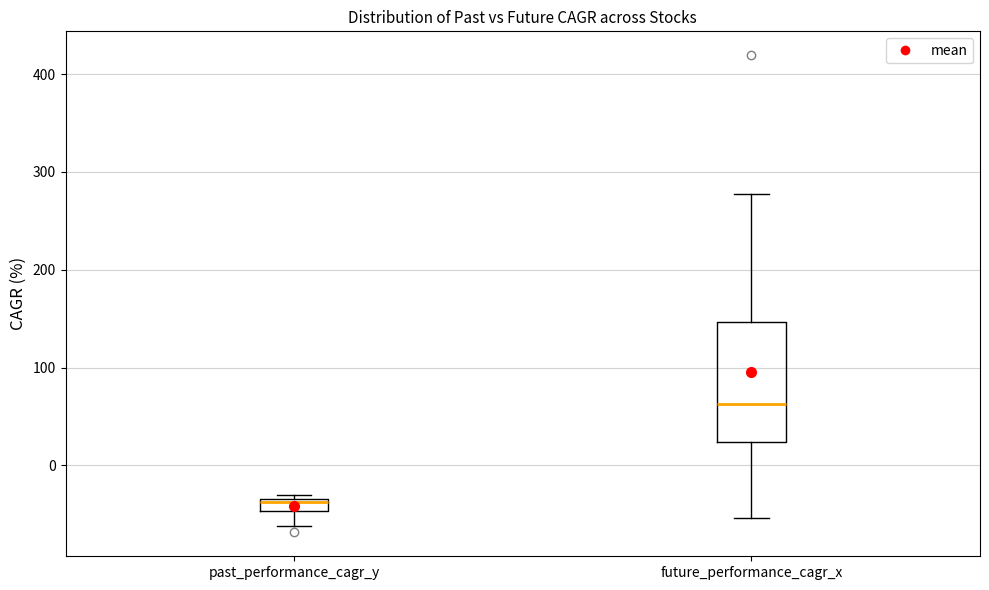

Where is the lower edge of the box for past_performance_cagr_y on the y-axis? The values are not printed on the chart, so give them approximately, as read against the axis.

-50